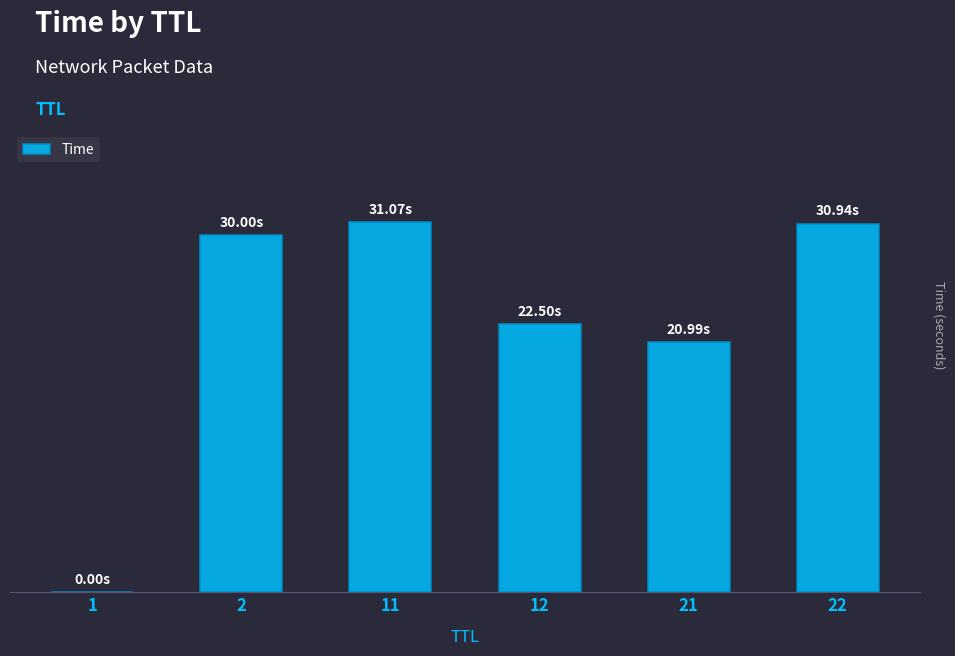

What is the change in value from 1 to 12?

+22.5